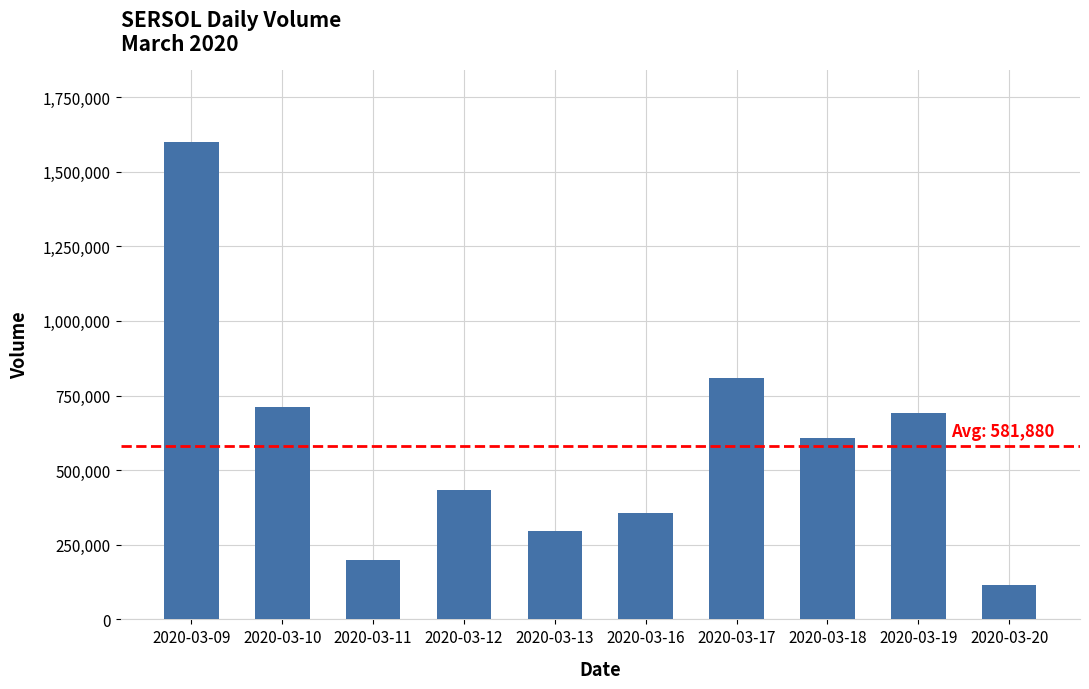

At which label is the value closest to 857450?

2020-03-17